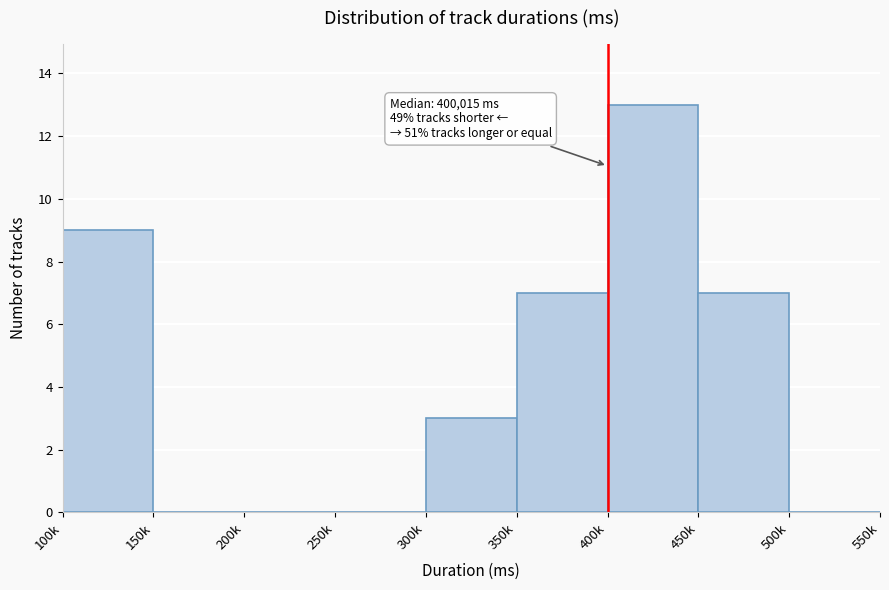

Reading left to right, what are all the values shown in this chart?

100k=9	150k=0	200k=0	250k=0	300k=3	350k=7	400k=13	450k=7	500k=0